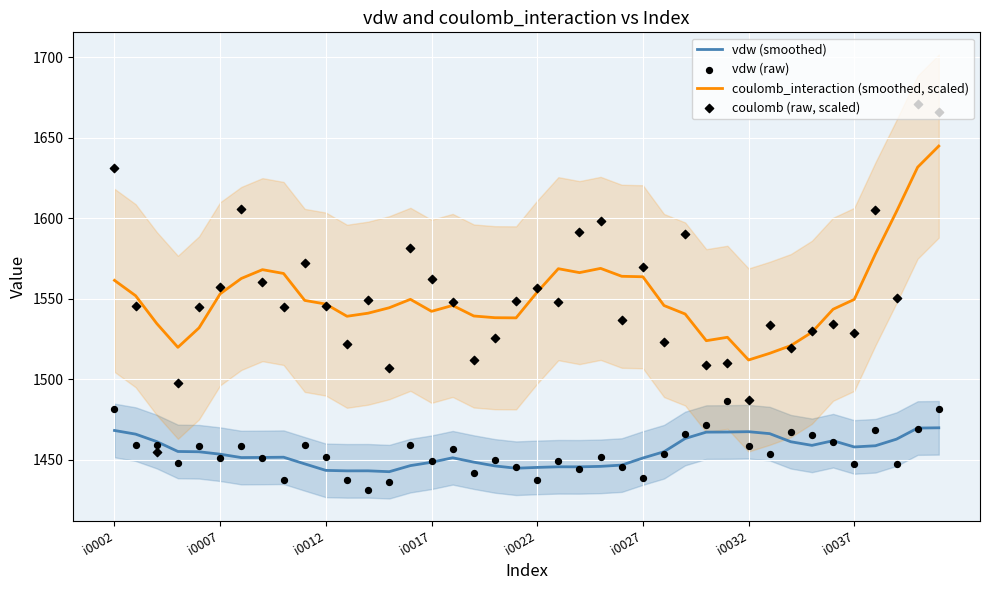

True or false: coulomb_interaction (smoothed, scaled) and vdw (smoothed) cross at least once.

False